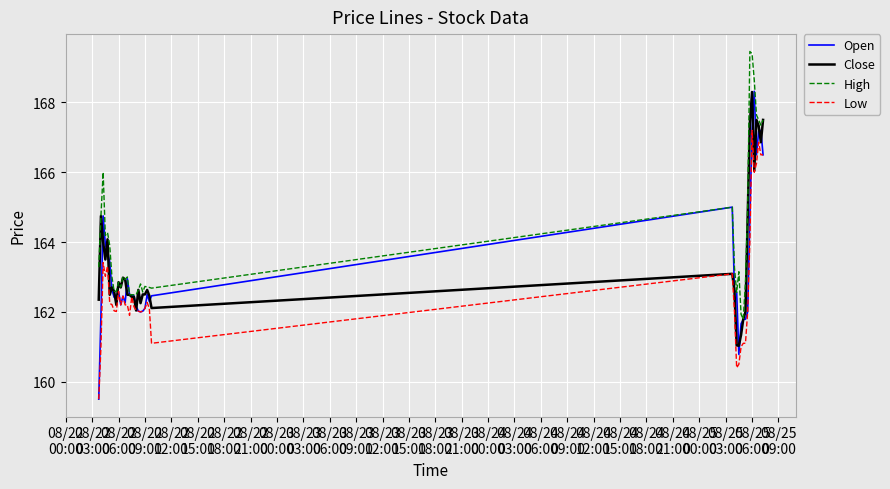

Which series has the largest total across all categories?

High